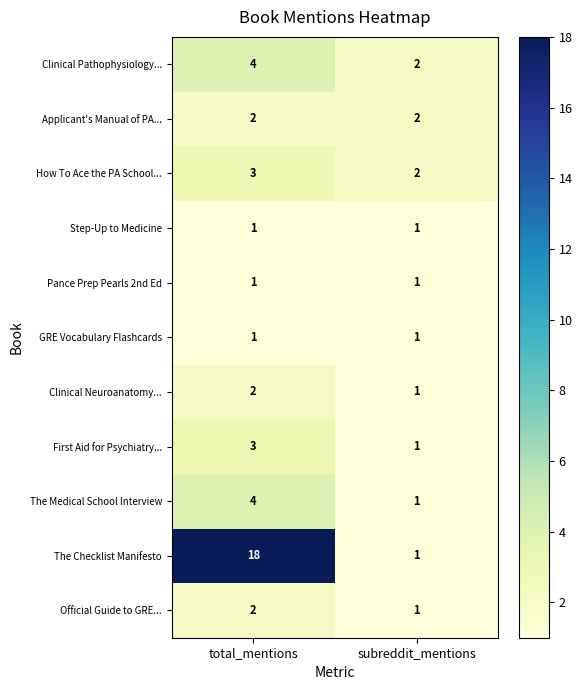

List the labels in order of Clinical Neuroanatomy... value, smallest first.

subreddit_mentions, total_mentions